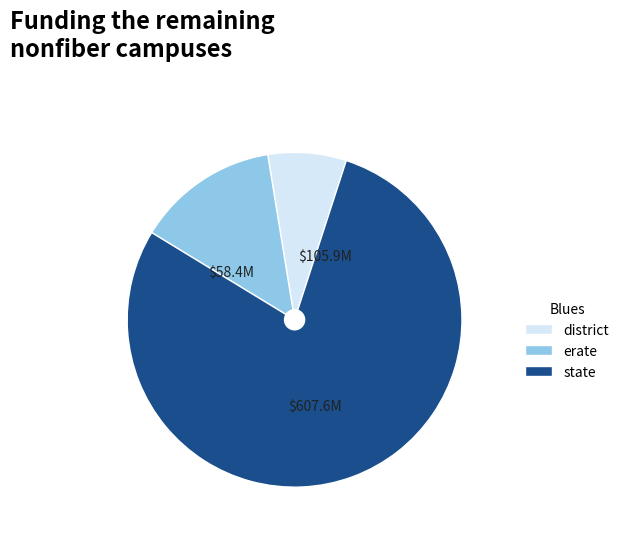

Is it true that state is 79% of the pie?

True